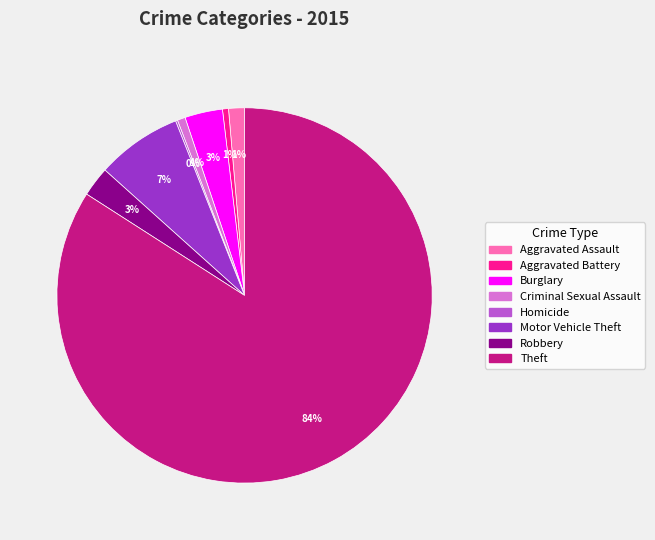

Which has a higher value, Theft or Aggravated Battery?

Theft